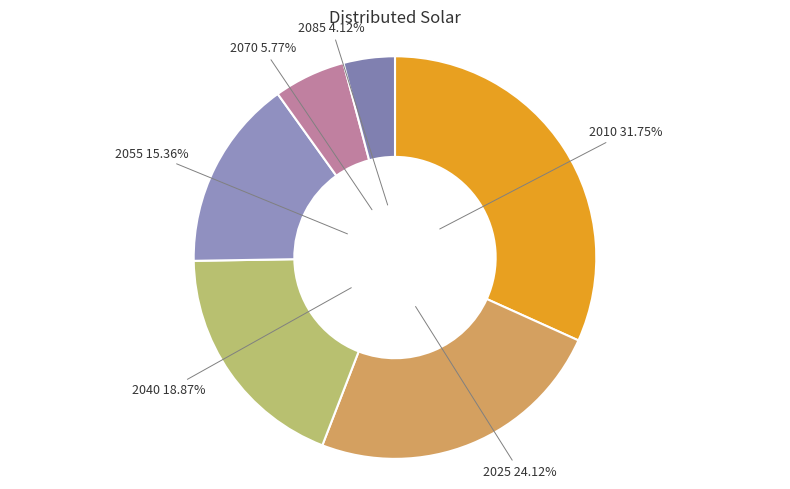

How many slices are in this pie chart?

6